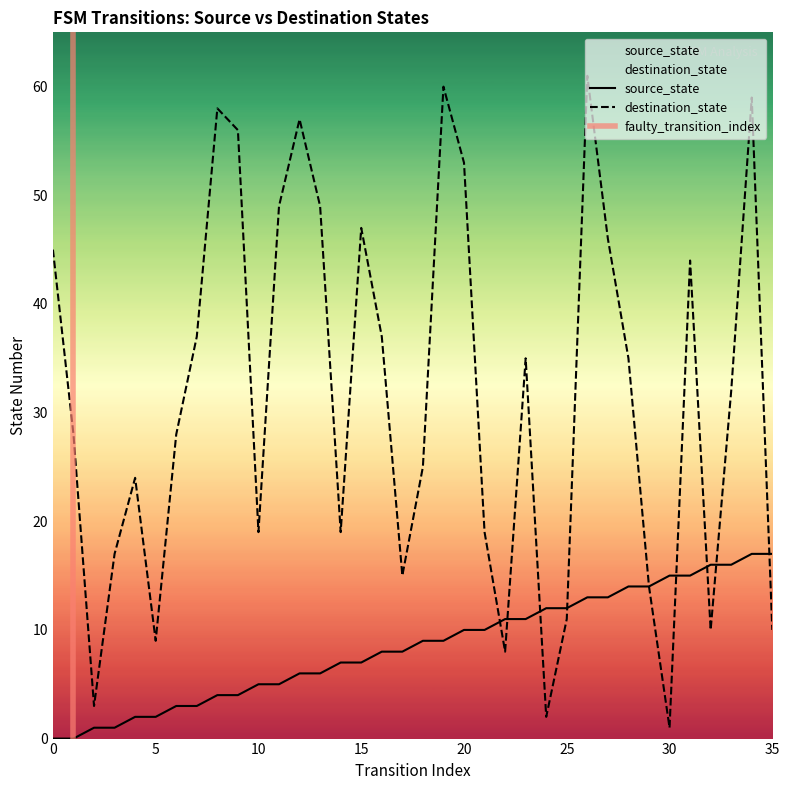

How many positive values does the source_state series have?

34